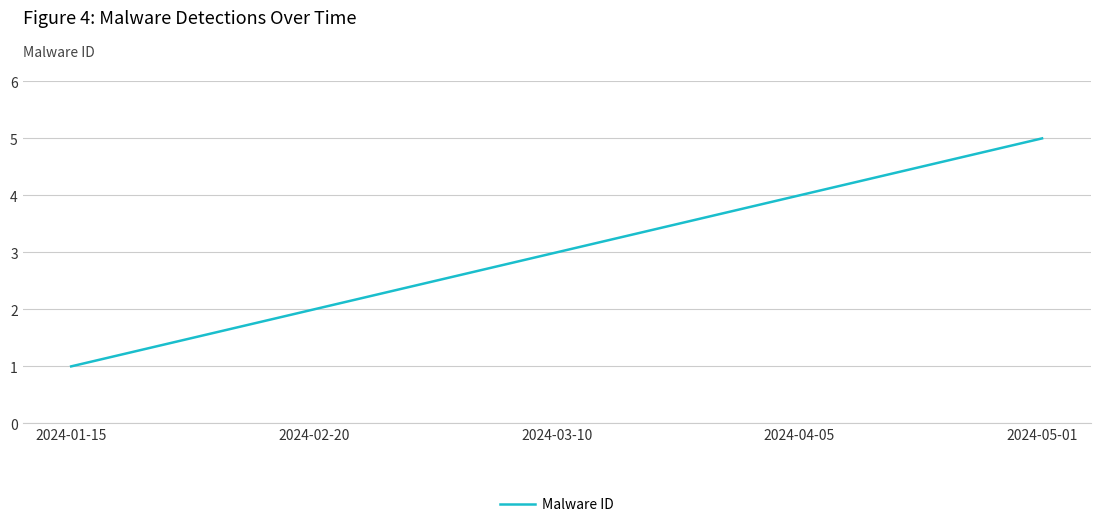

List the labels in order of value, smallest first.

2024-01-15, 2024-02-20, 2024-03-10, 2024-04-05, 2024-05-01